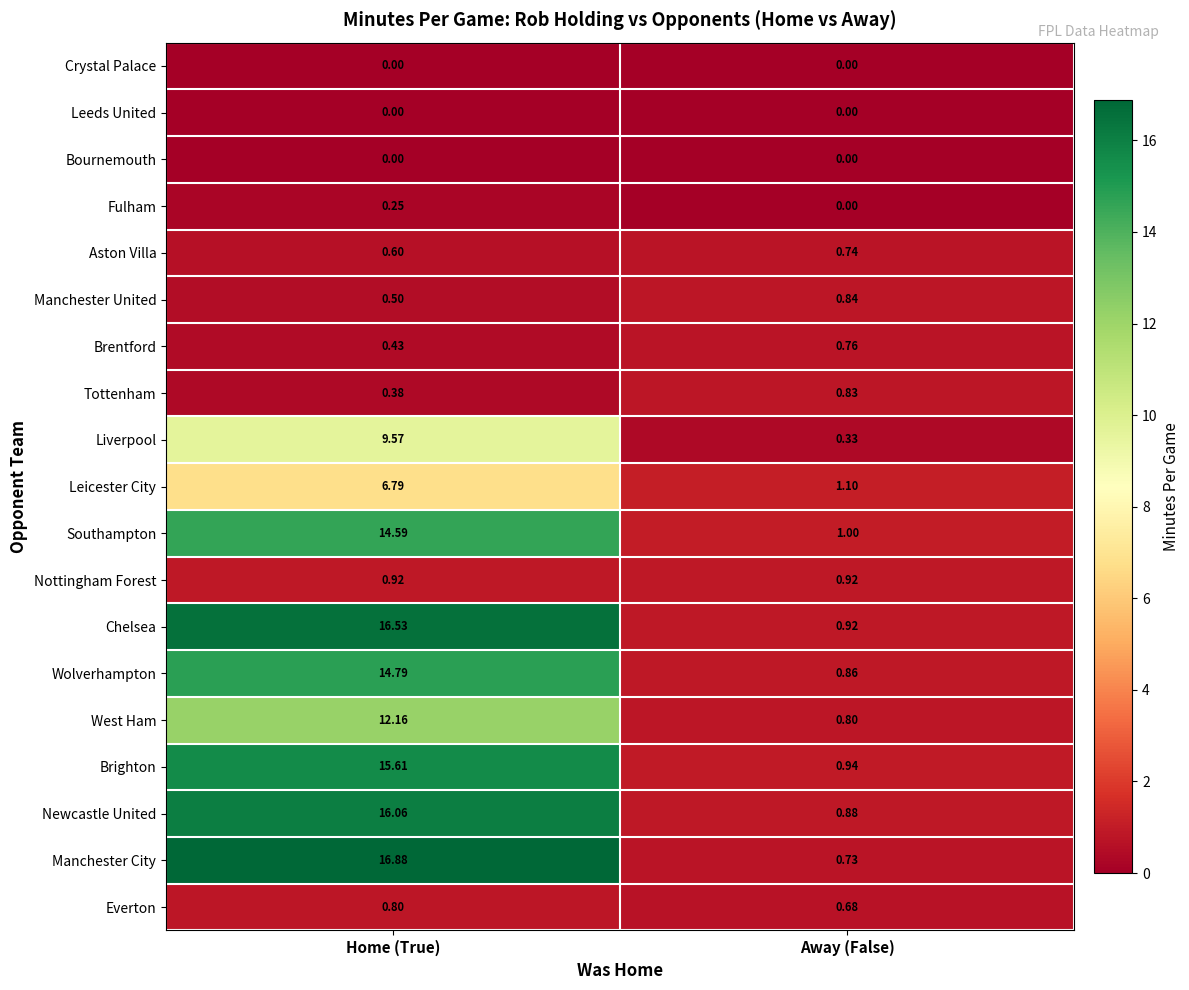

Which series changed the most between Home (True) and Away (False)?

Manchester City